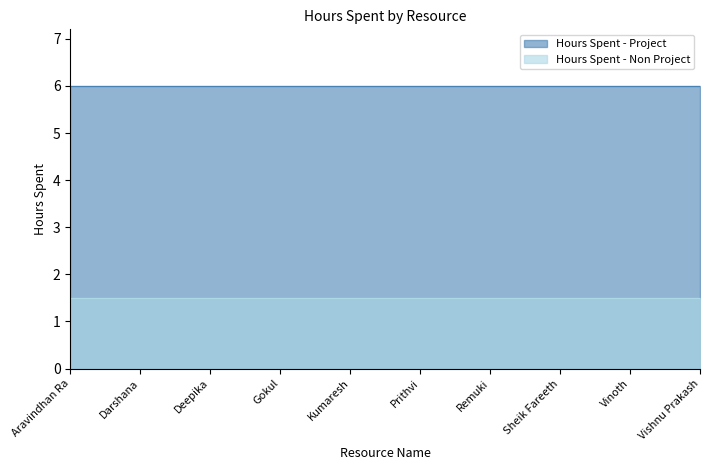

Does the chart have visible grid lines?

No